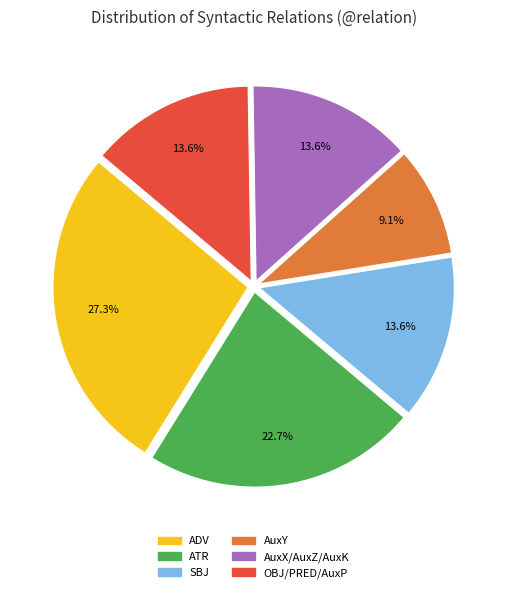

What is the smallest slice in the pie chart?

AuxY